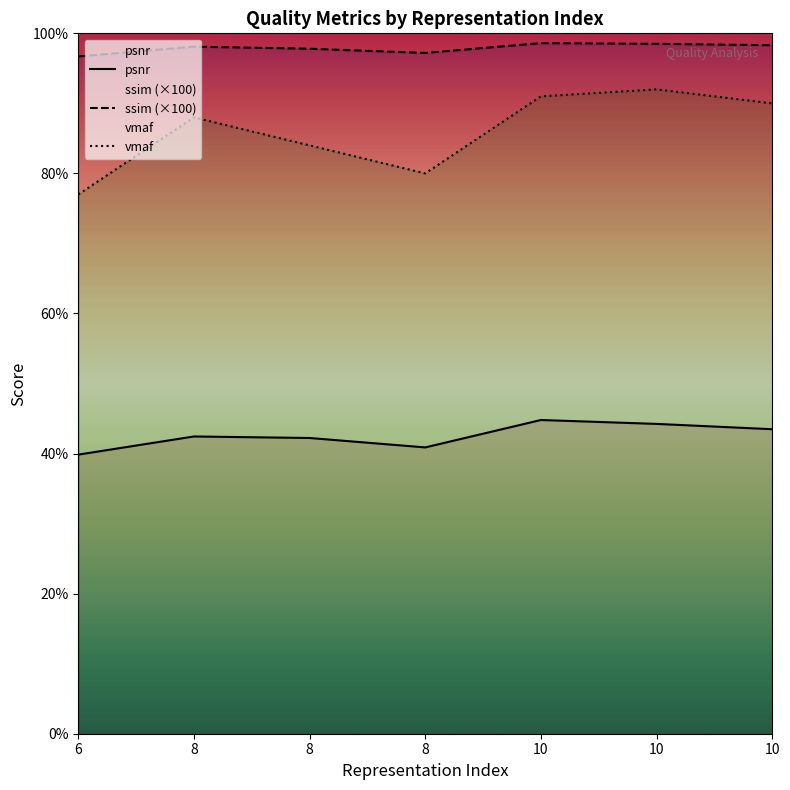

What value does the vmaf series have at 10?

92.0